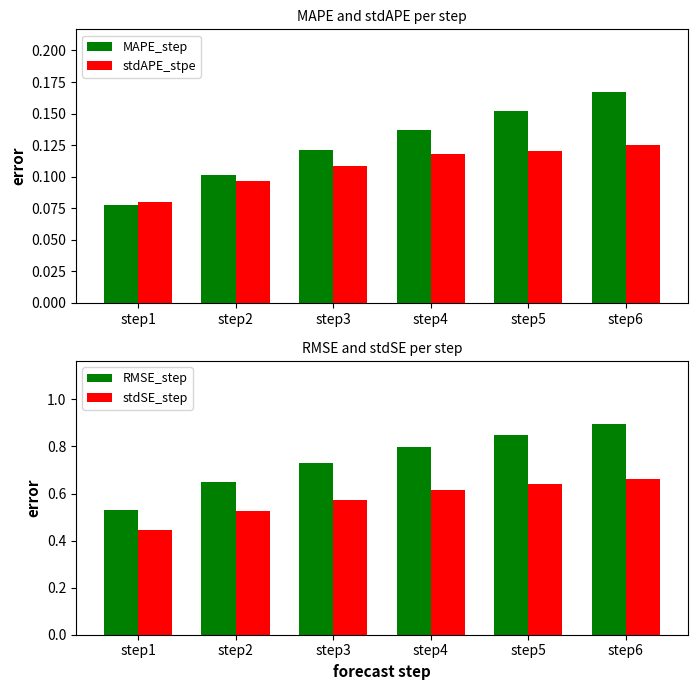

Count the MAPE_step values in the range 0 to 1.

6